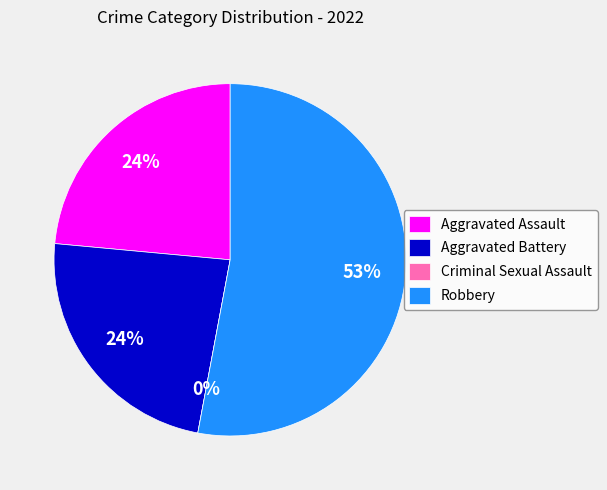

To the nearest percent, what is the difference between the Robbery and Criminal Sexual Assault slice percentages?

53%